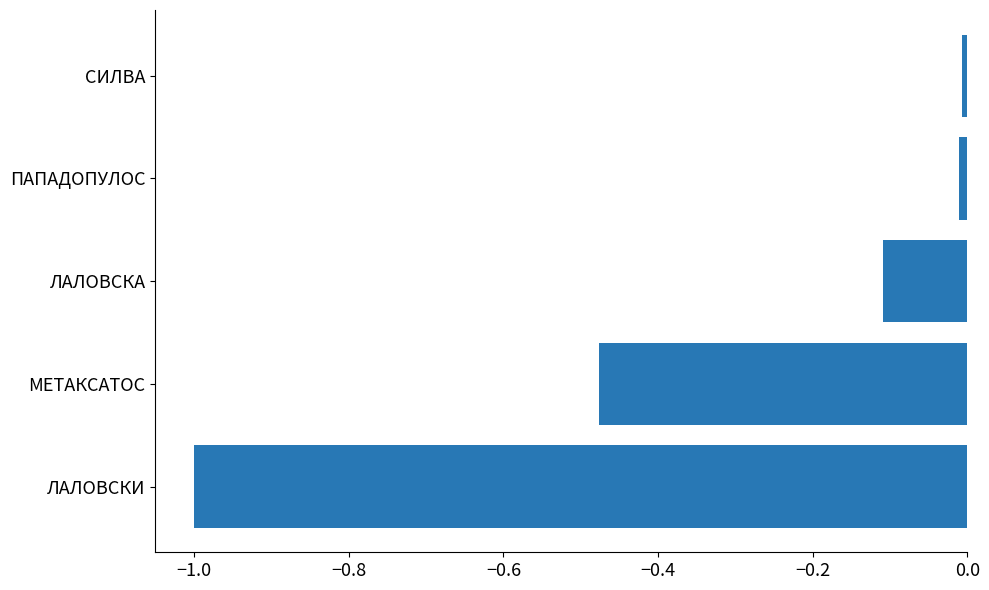

What is the change in value from ЛАЛОВСКИ to МЕТАКСАТОС?

+0.5